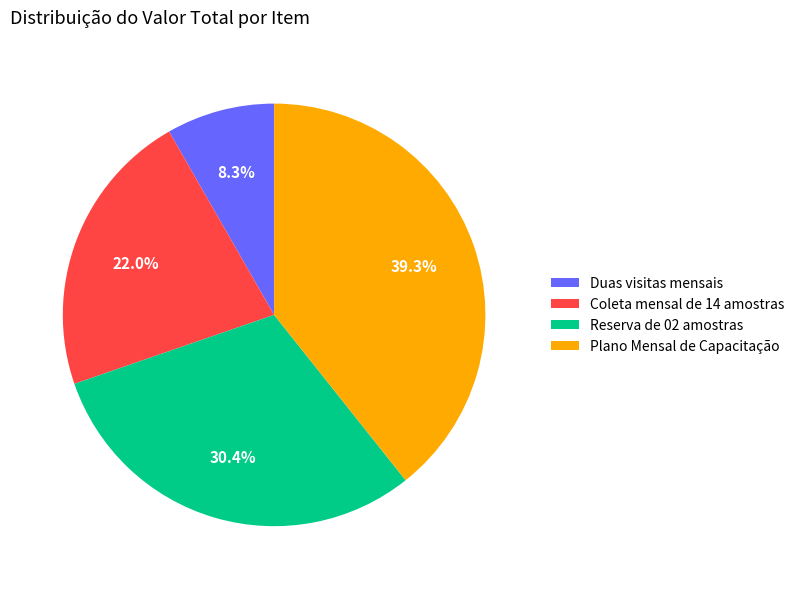

Is Reserva de 02 amostras the majority of the pie?

No